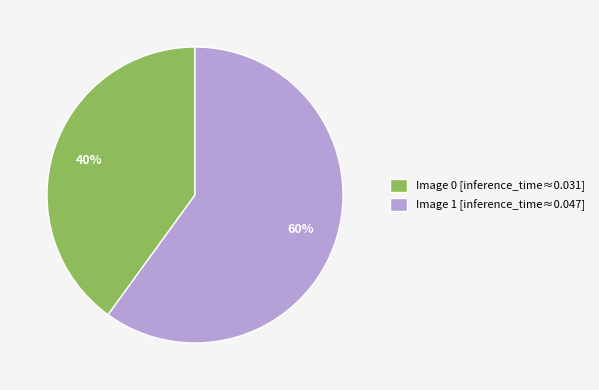

What percentage is the Image 0 slice, to the nearest percent?

40%